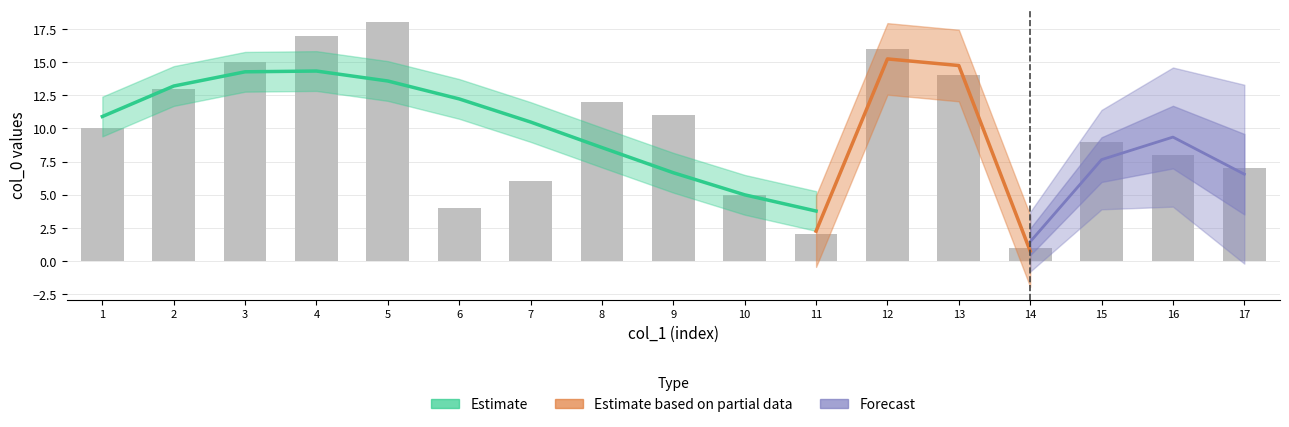

How many data points are above 10?

8